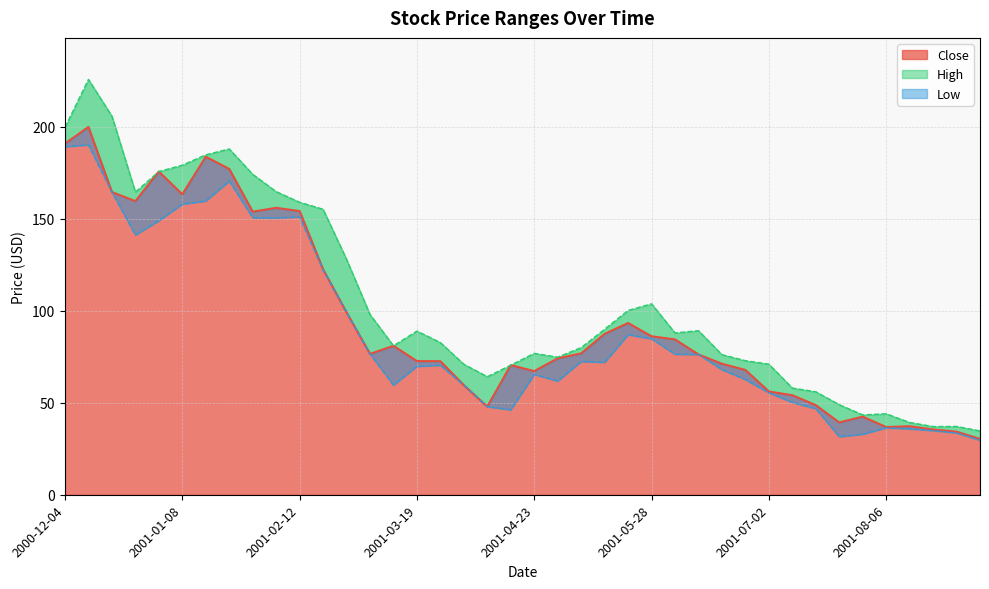

What is the label of the 7th point from the left?

2001-01-15